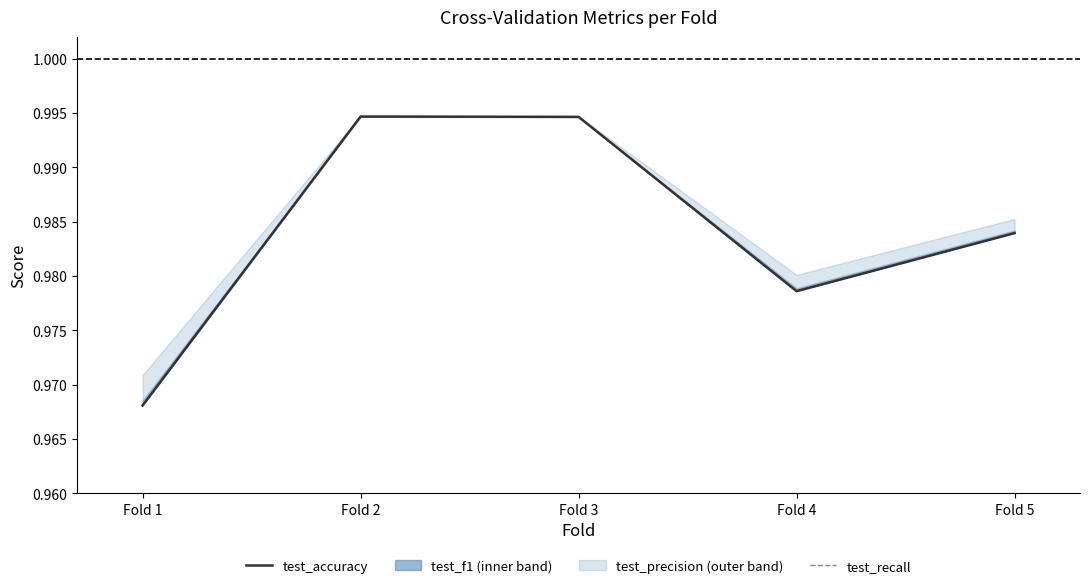

At which category does the chart reach its peak across all series?

Fold 2